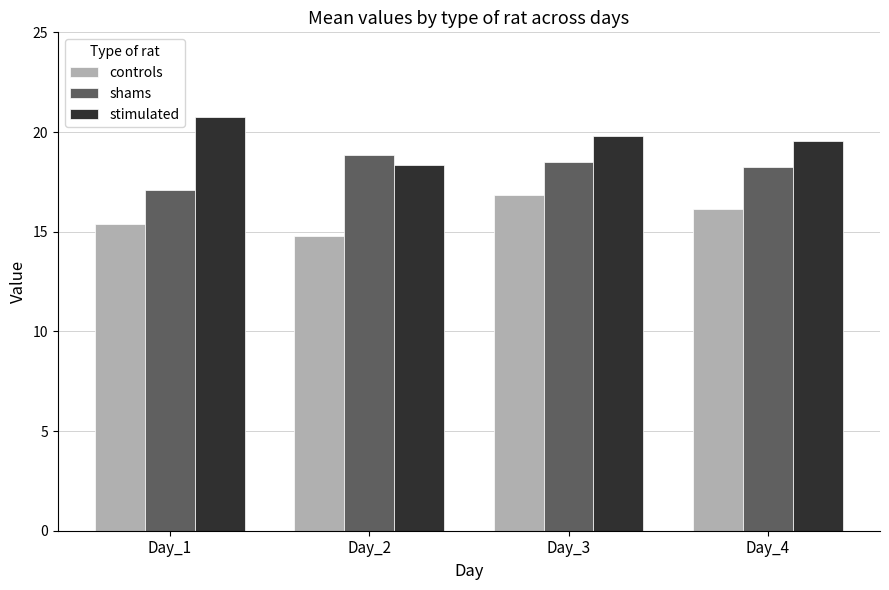

Which series has the largest total across all categories?

stimulated